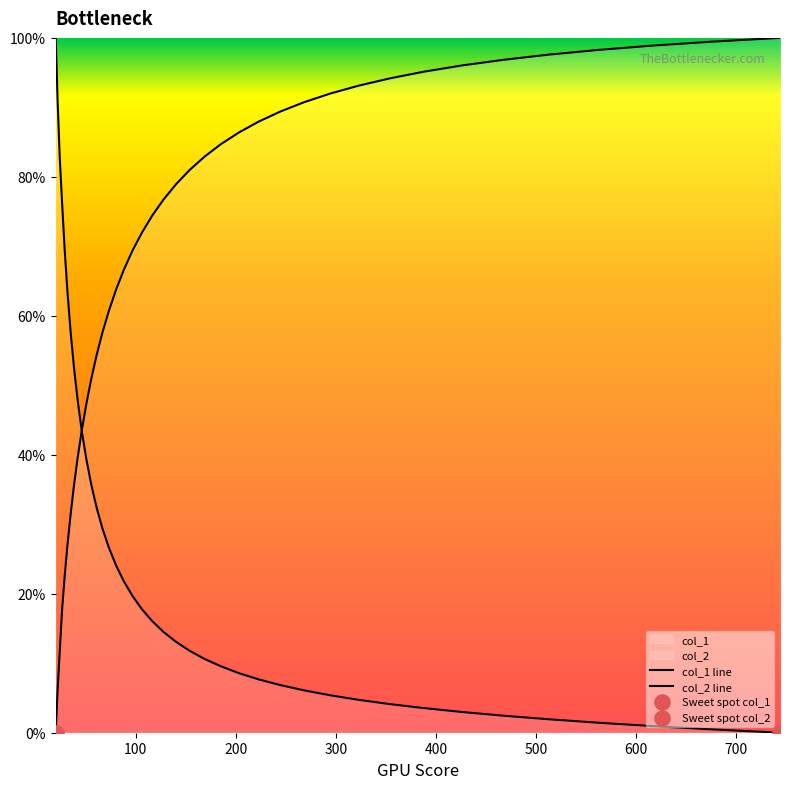

Which series has the largest Y range (max minus min)?

col_1 line